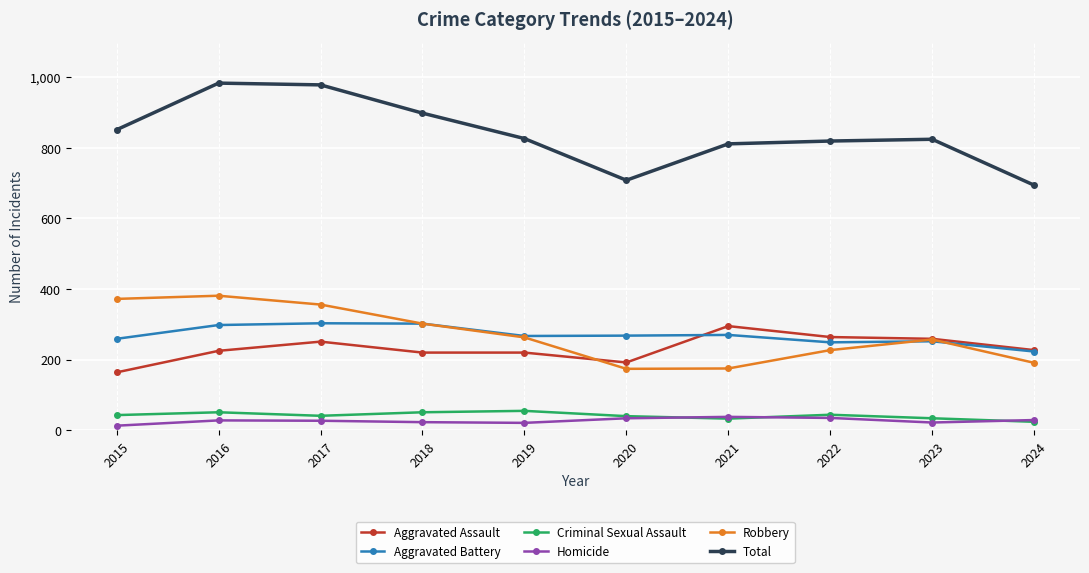

What is the difference between the highest and lowest values at 2020?

674